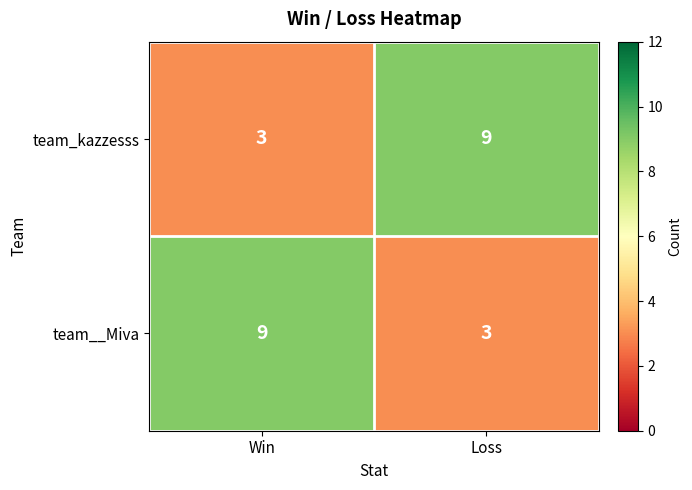

What value does the team__Miva series have at Win?

9